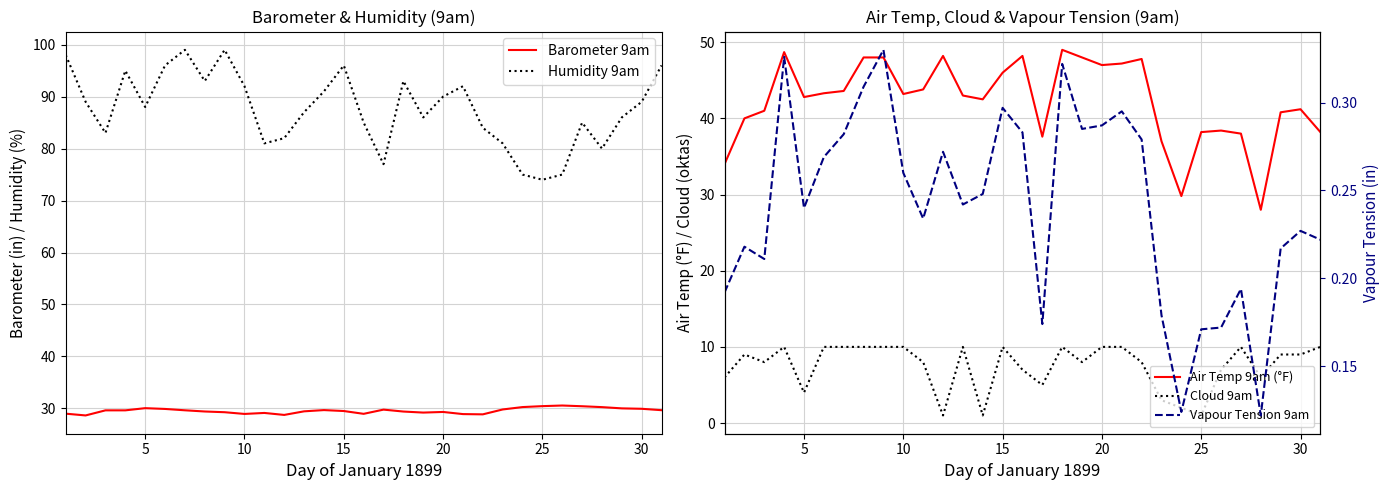

True or false: Barometer 9am and Humidity 9am intersect in this chart.

False